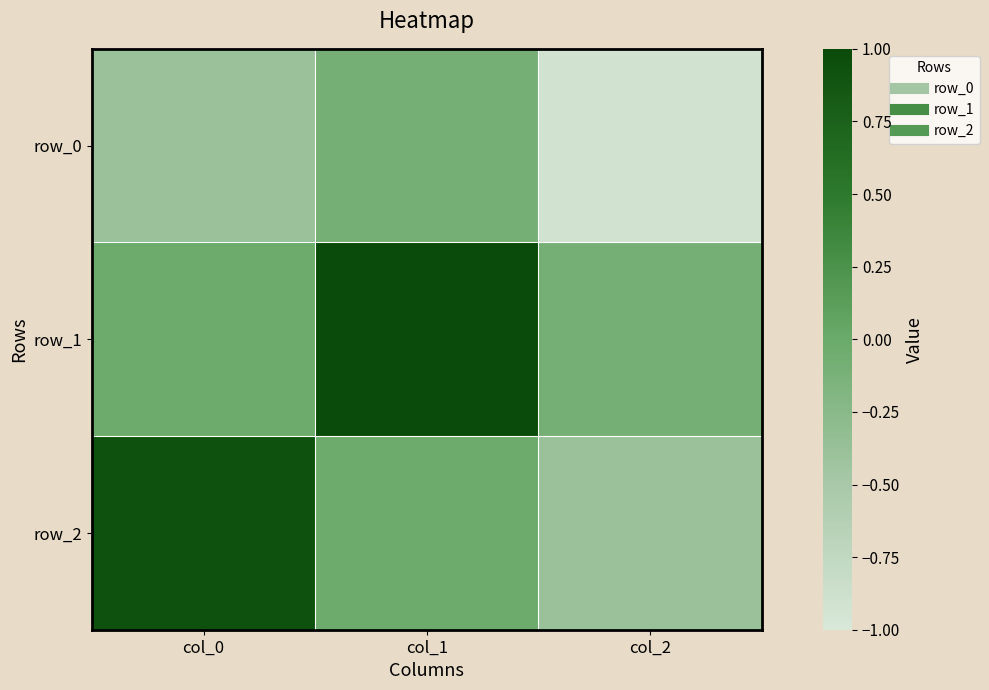

What is the approximate value of row_0 at col_2?

-0.9